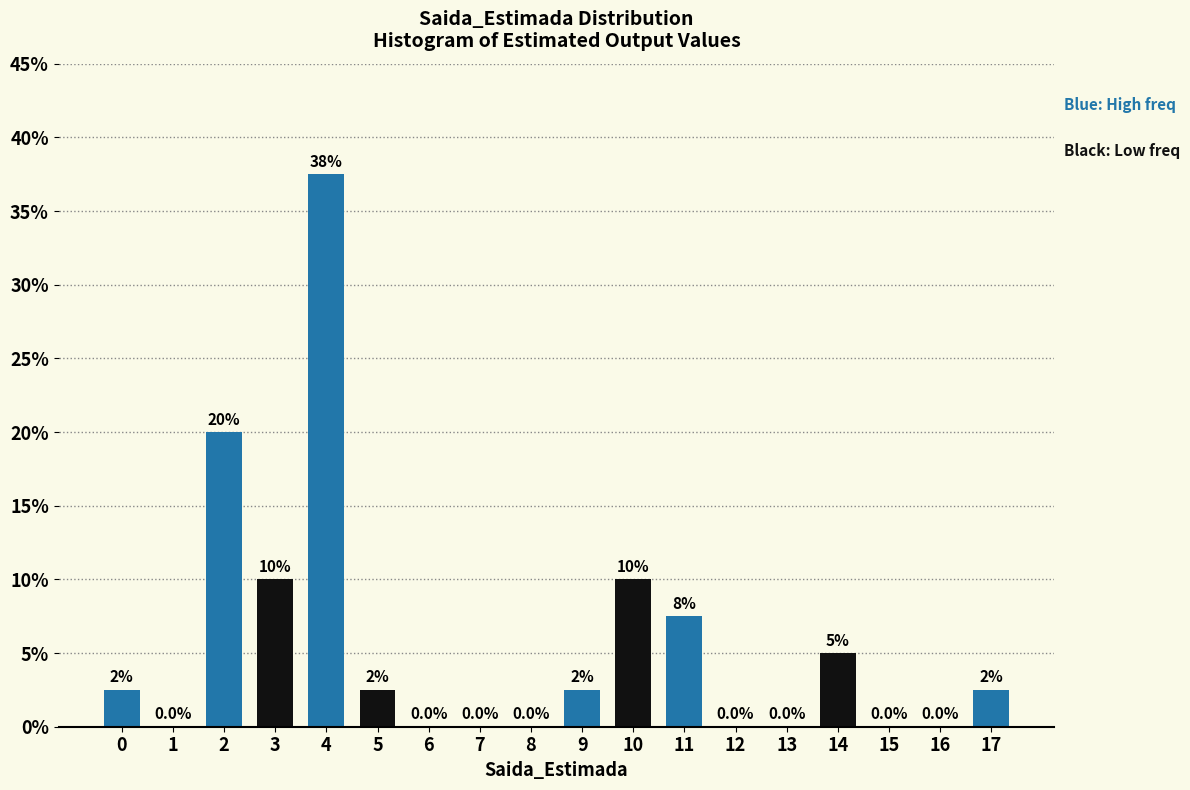

Reading right to left, extract all data points from this chart.

17=2.5	16=0.0	15=0.0	14=5.0	13=0.0	12=0.0	11=7.5	10=10.0	9=2.5	8=0.0	7=0.0	6=0.0	5=2.5	4=37.5	3=10.0	2=20.0	1=0.0	0=2.5